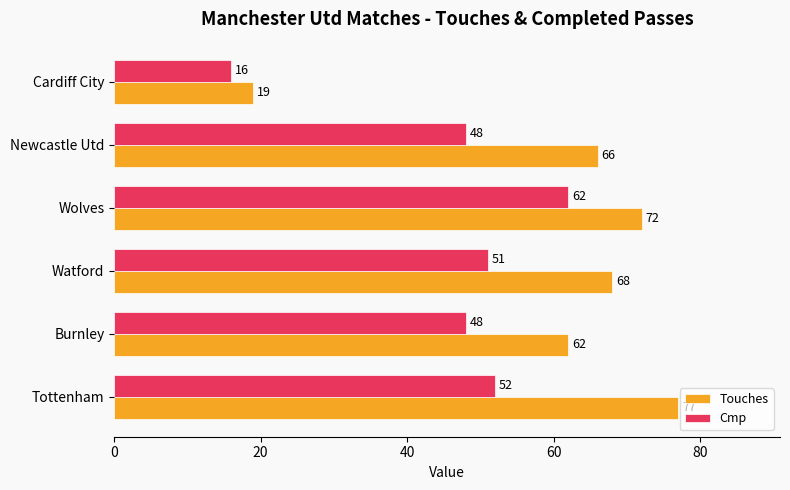

True or false: Touches has a value of 30 at Burnley.

False